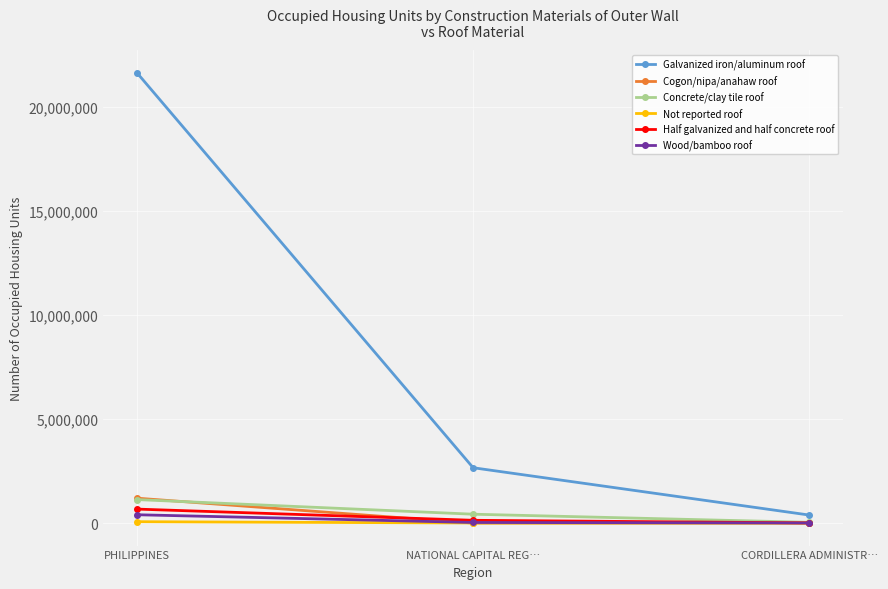

What is the lowest value of the Half galvanized and half concrete roof series?

8280